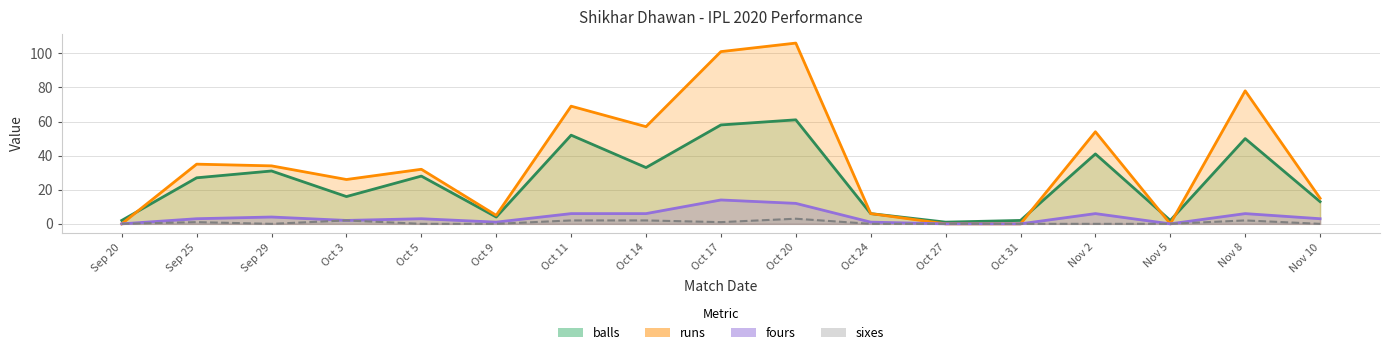

What is the value of the balls point at the 13th from the left?

2